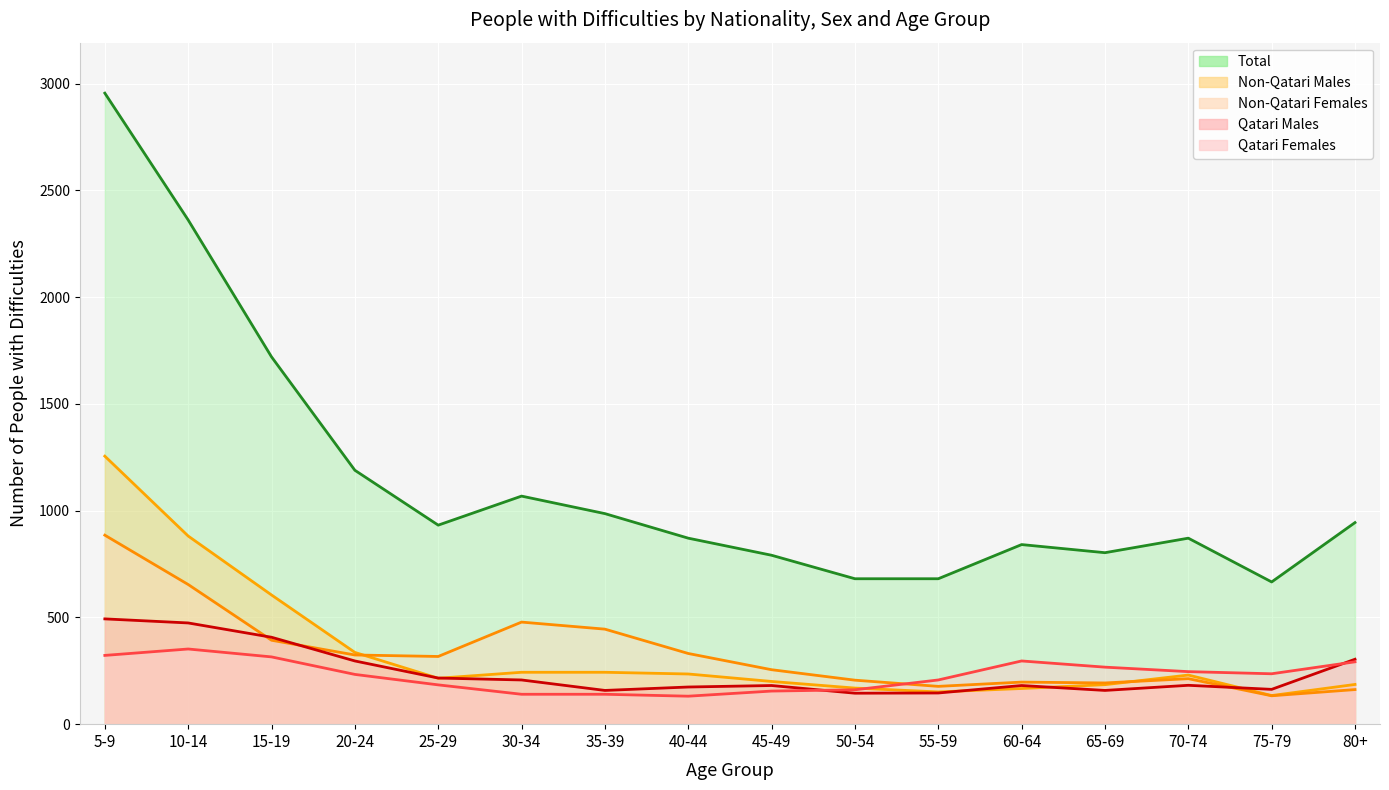

What is the value of the Total point at the 15th from the left?

666